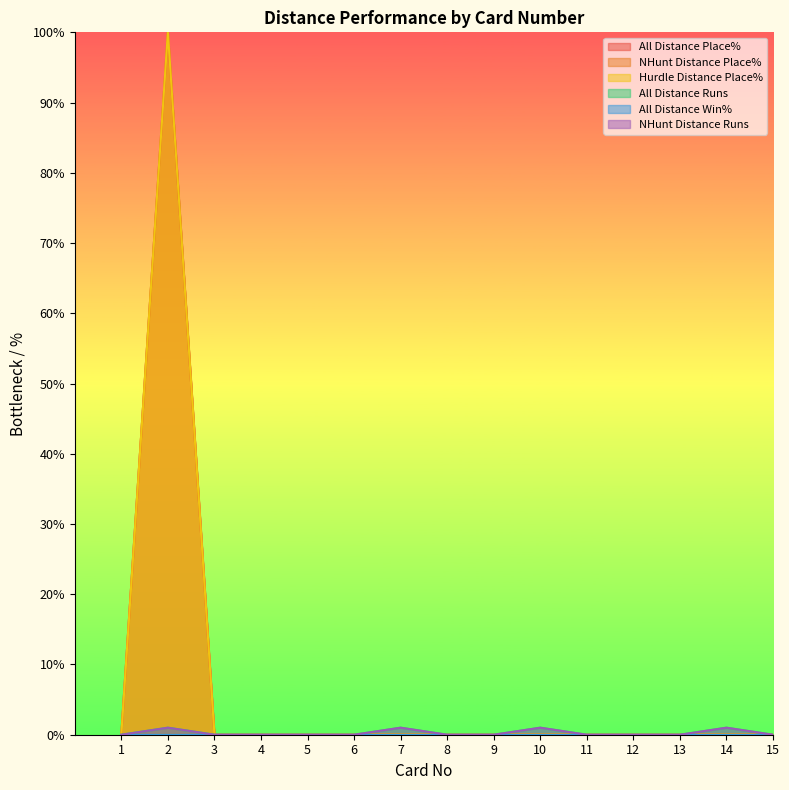

Is the value of All Distance Runs at 9 greater than the value of Hurdle Distance Place% at 1?

No